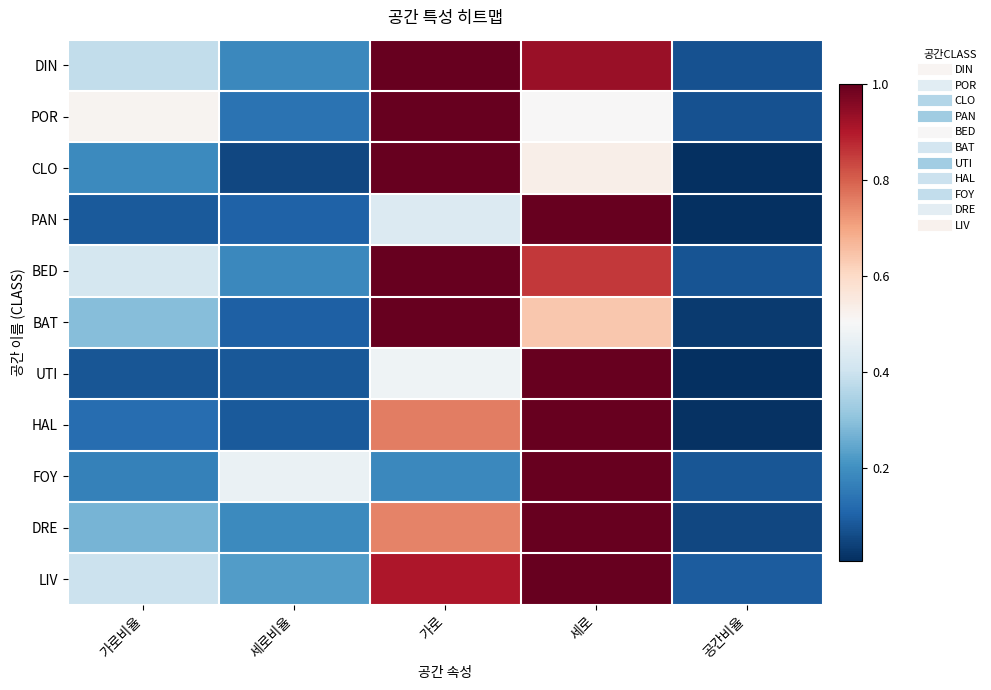

Between 세로비율 and 가로, which series saw the biggest shift?

CLO